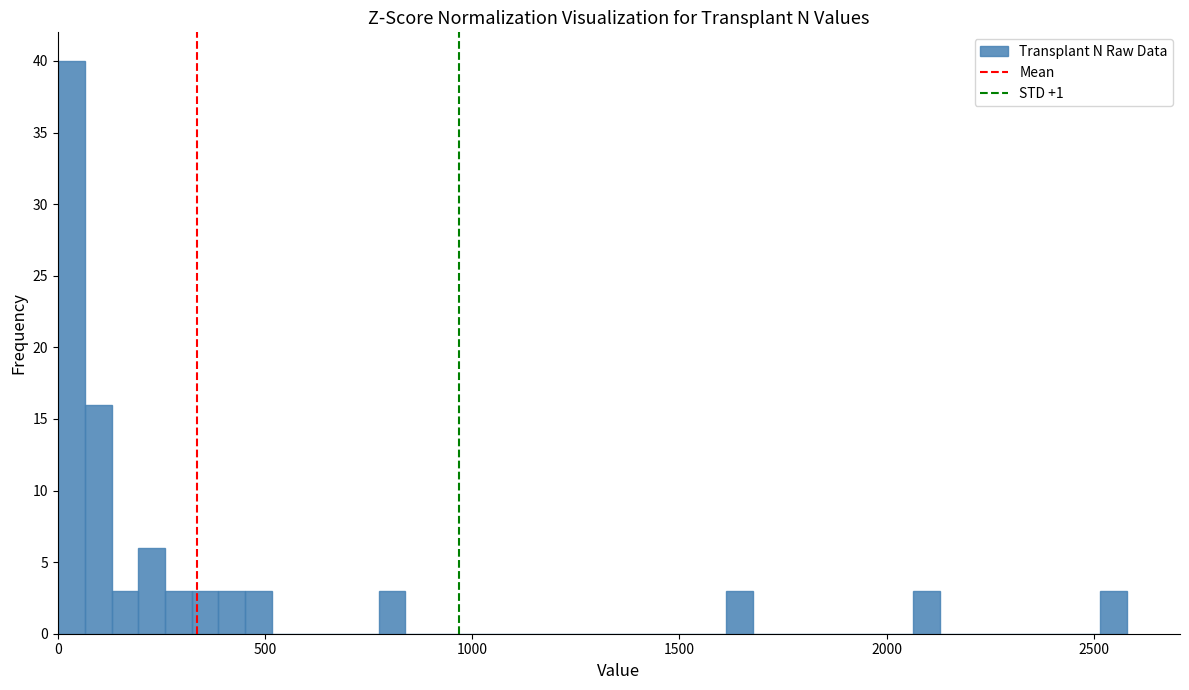

Read against the x-axis, roughly where is the centre of the tallest bar?

50